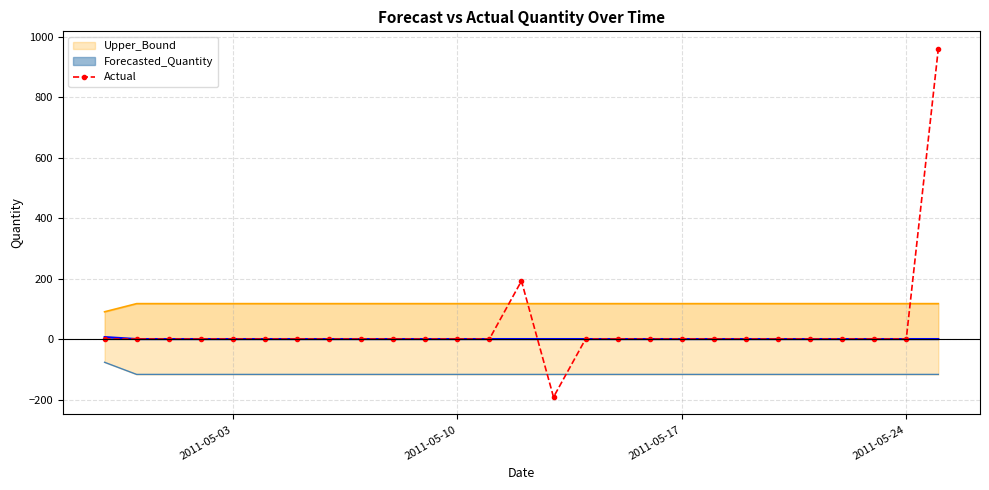

What is the maximum value for Actual?

960.0